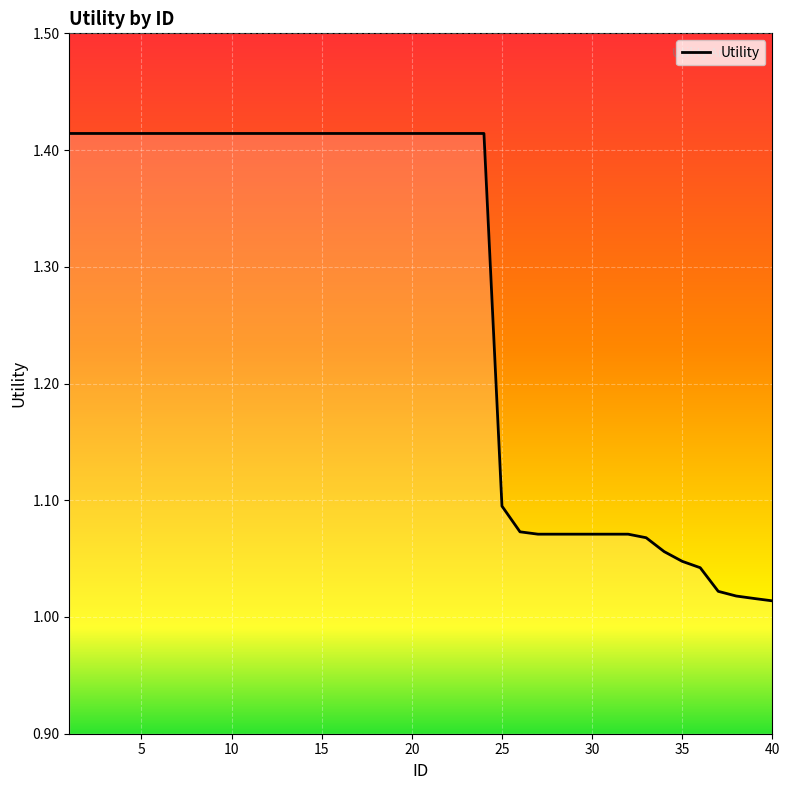

What is the difference between the maximum and minimum values?

0.4